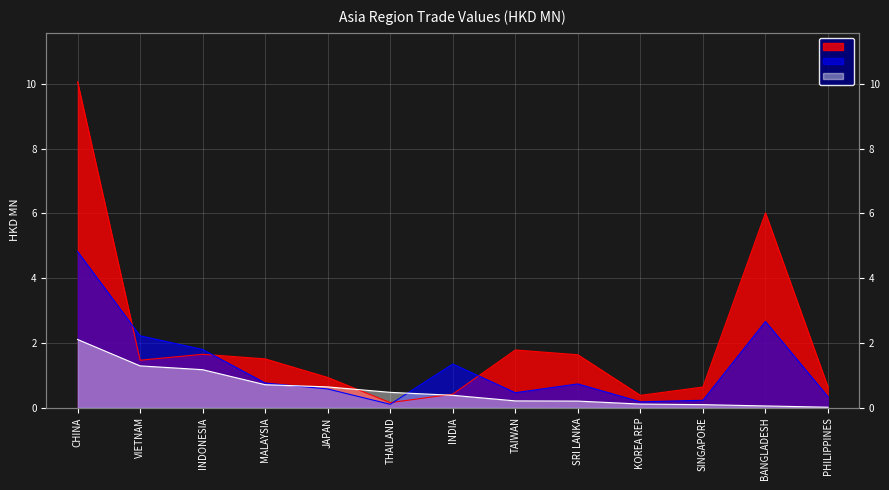

True or false: 201812 has a value of 0.2 at SINGAPORE.

True